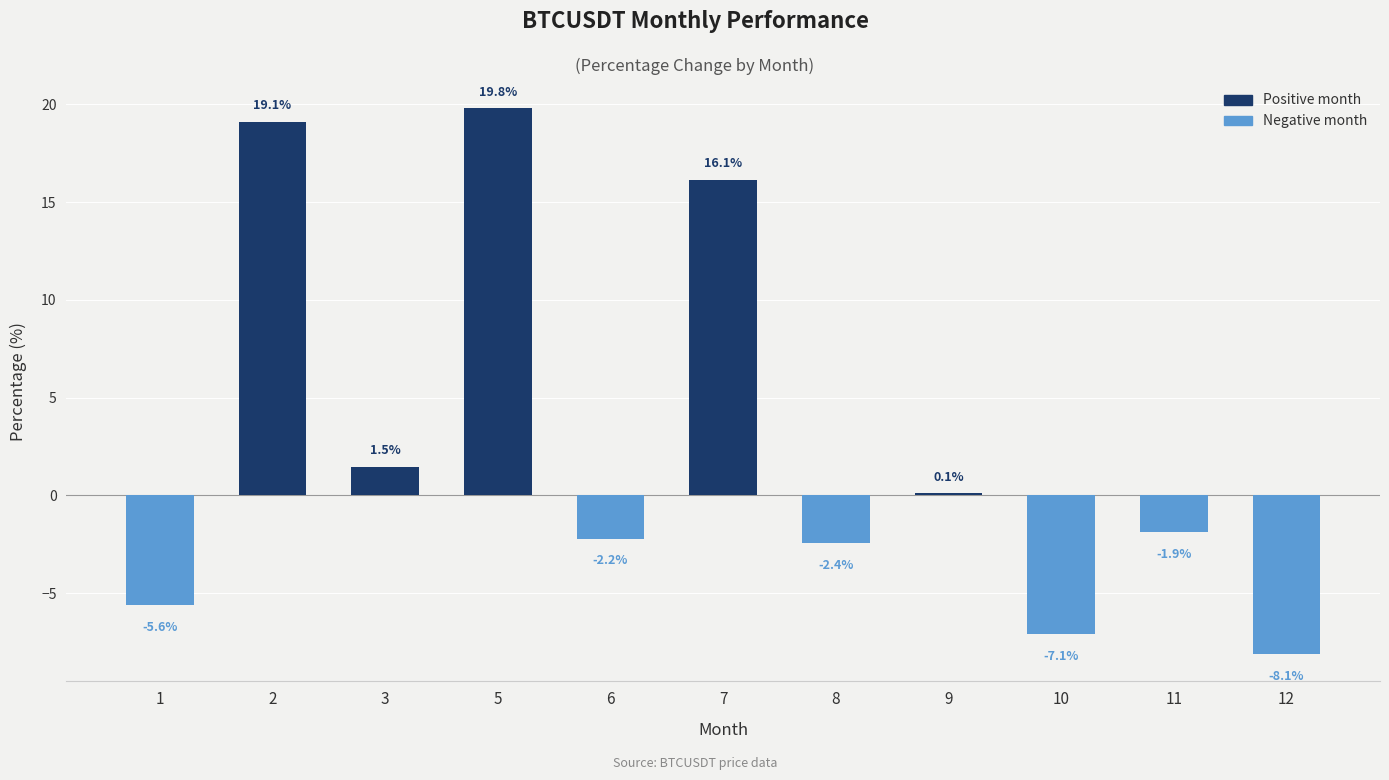

Where does the data first go above -1?

2